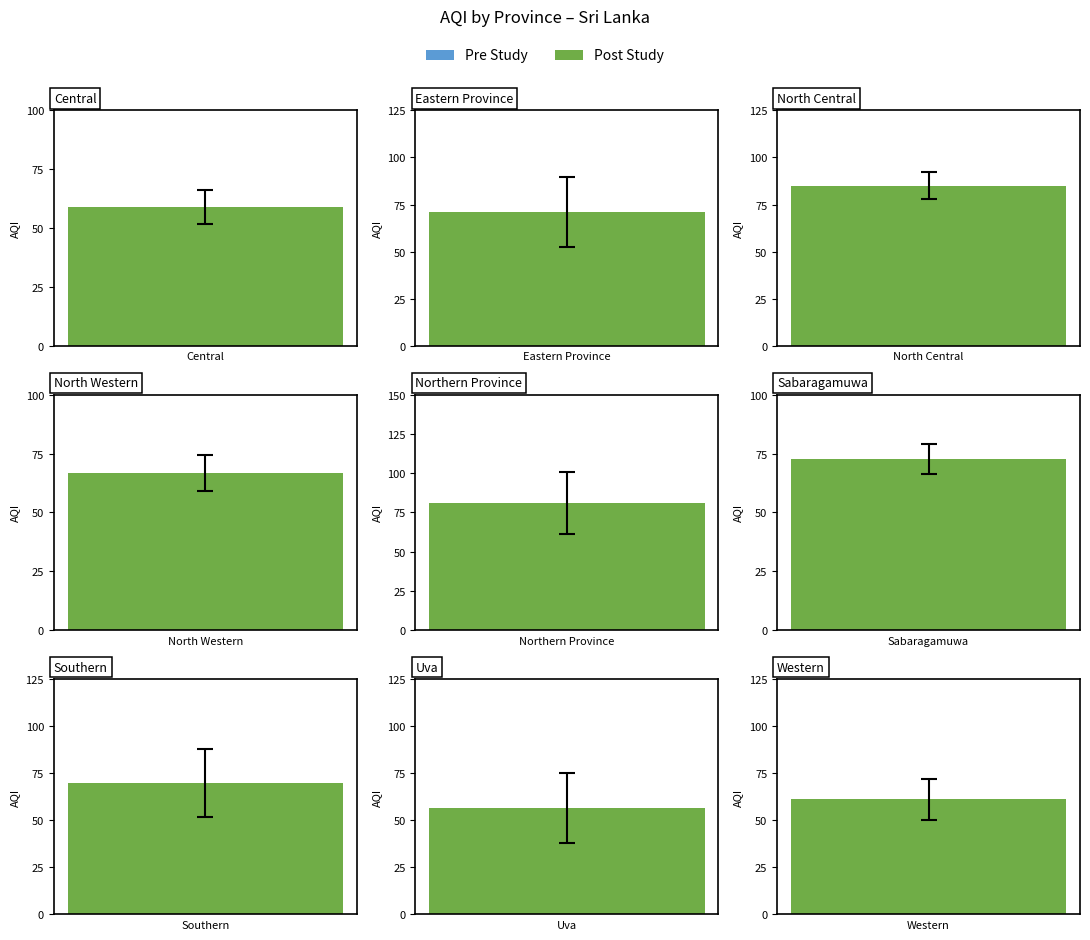

At which category is the sum across all series the highest?

Southern